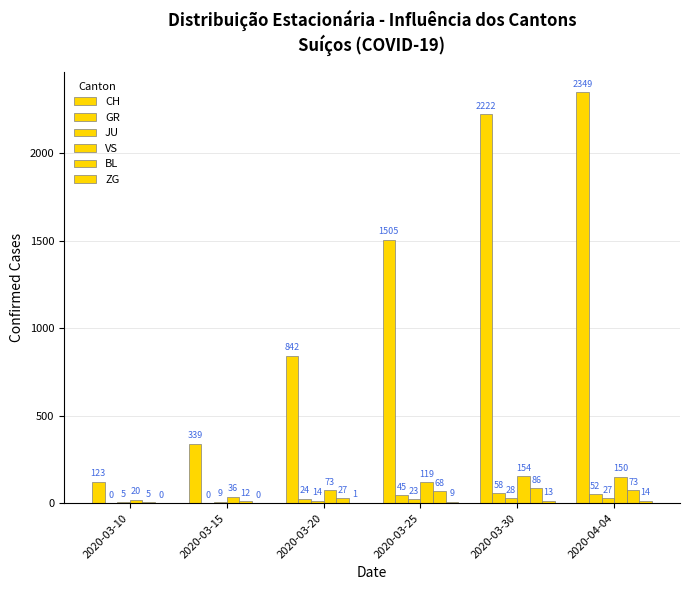

Where is VS nearest to the value 87?

2020-03-20